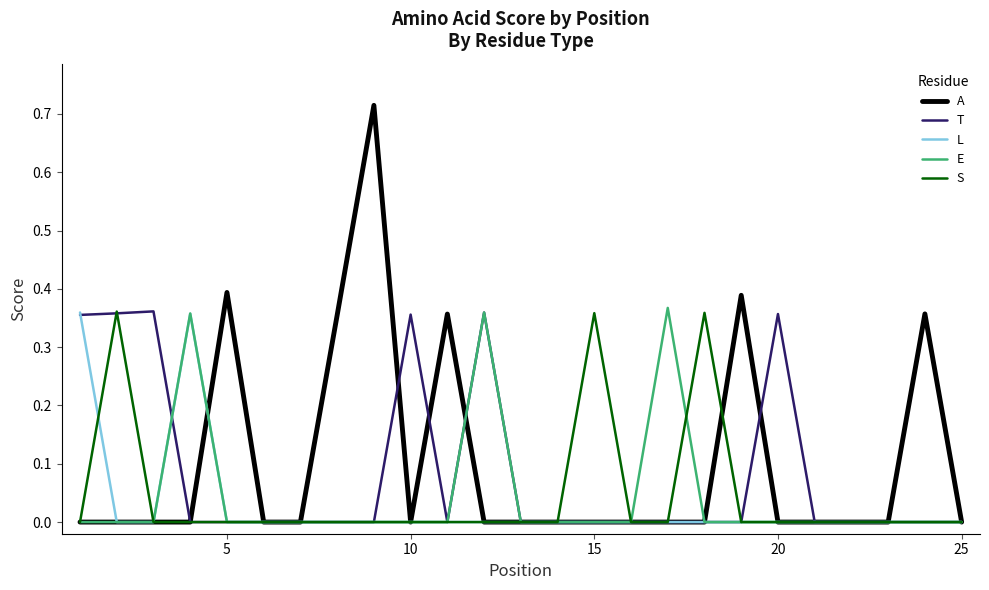

Which series has the largest range (max minus min)?

A